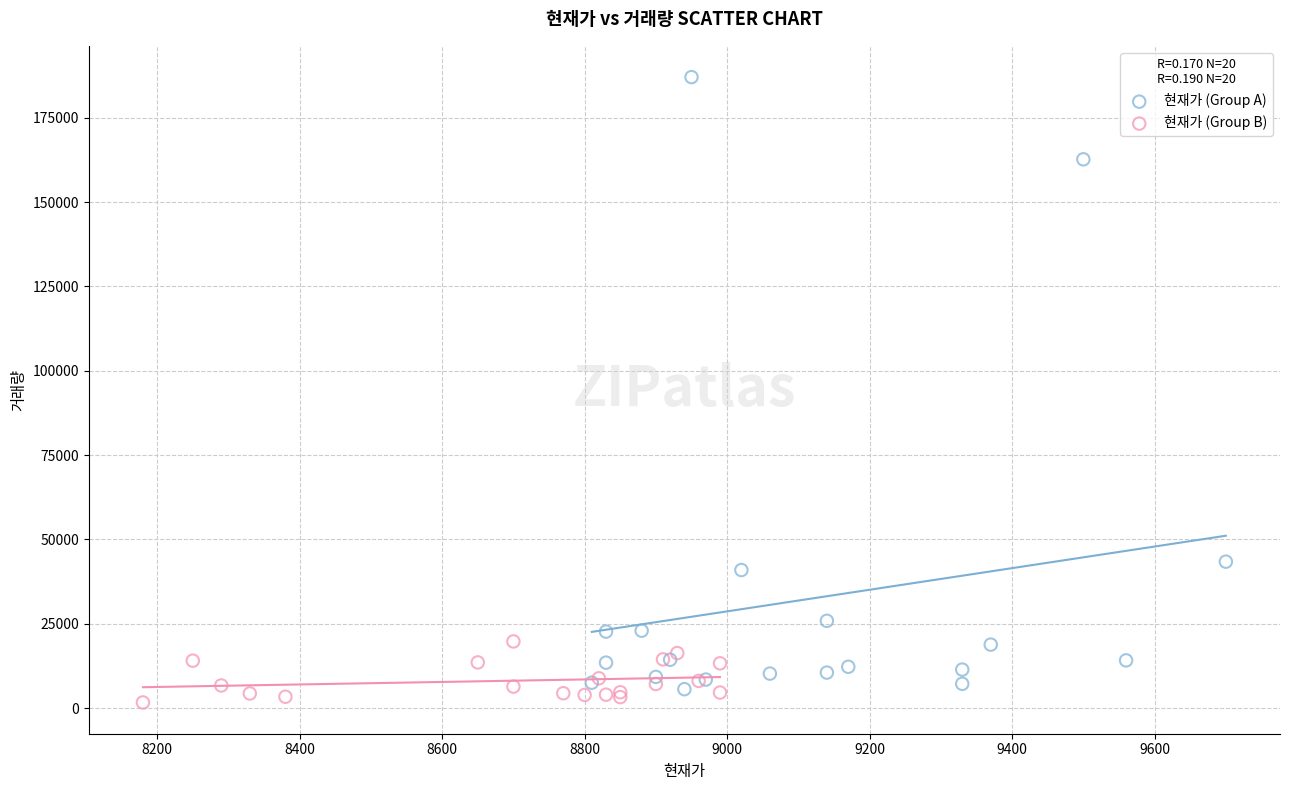

Which series reaches the maximum Y coordinate?

현재가 (Group A)